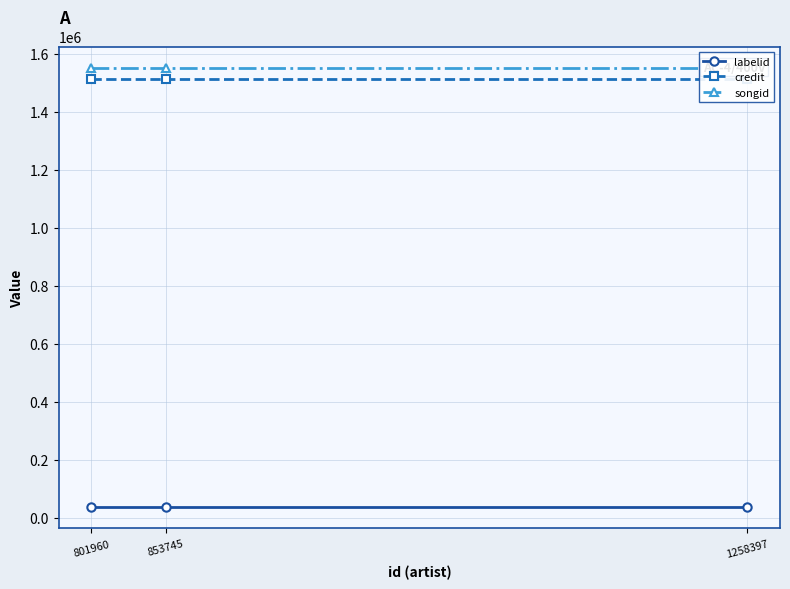

Reading left to right, what are all the values shown in this chart?

labelid: 38569	38569	38569
credit: 1511306	1511306	1511306
songid: 1549475	1549475	1549475